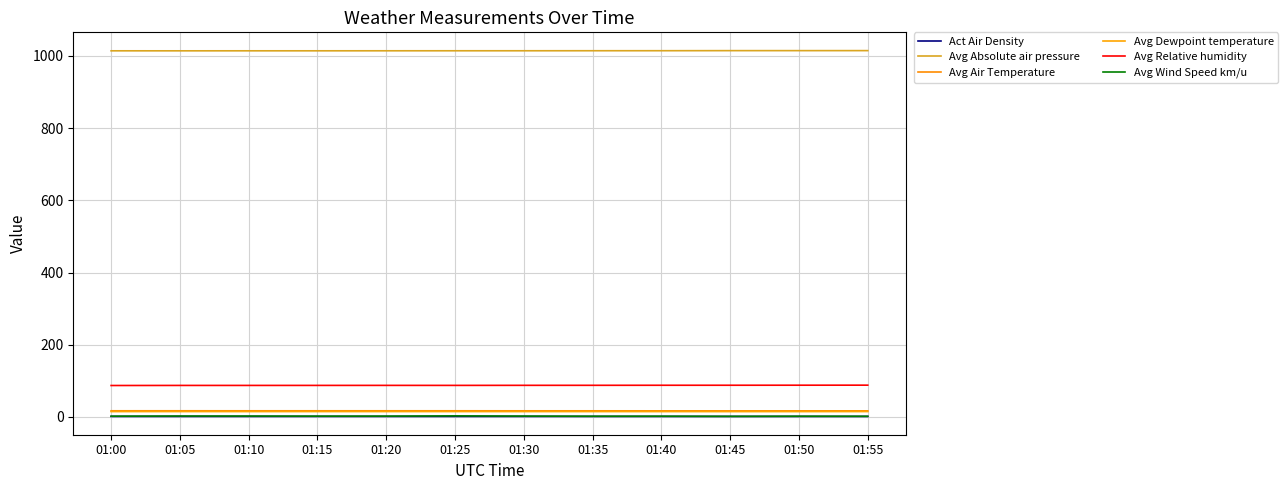

Count the number of data series in this chart.

6